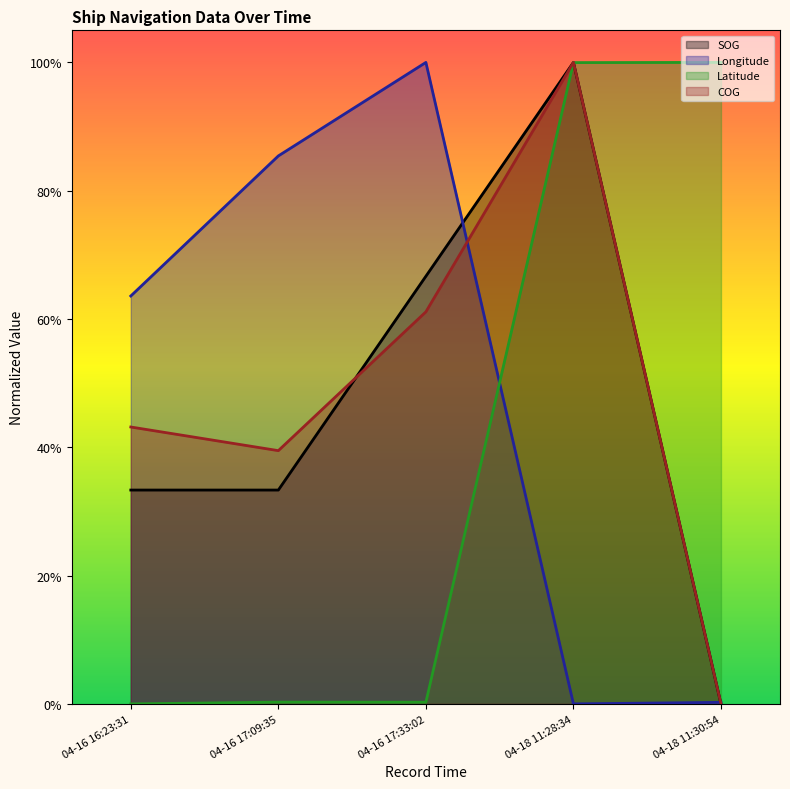

At 04-18 11:30:54, list the series in order from largest to smallest.

Latitude (line), Longitude (line), SOG (line), COG (line)